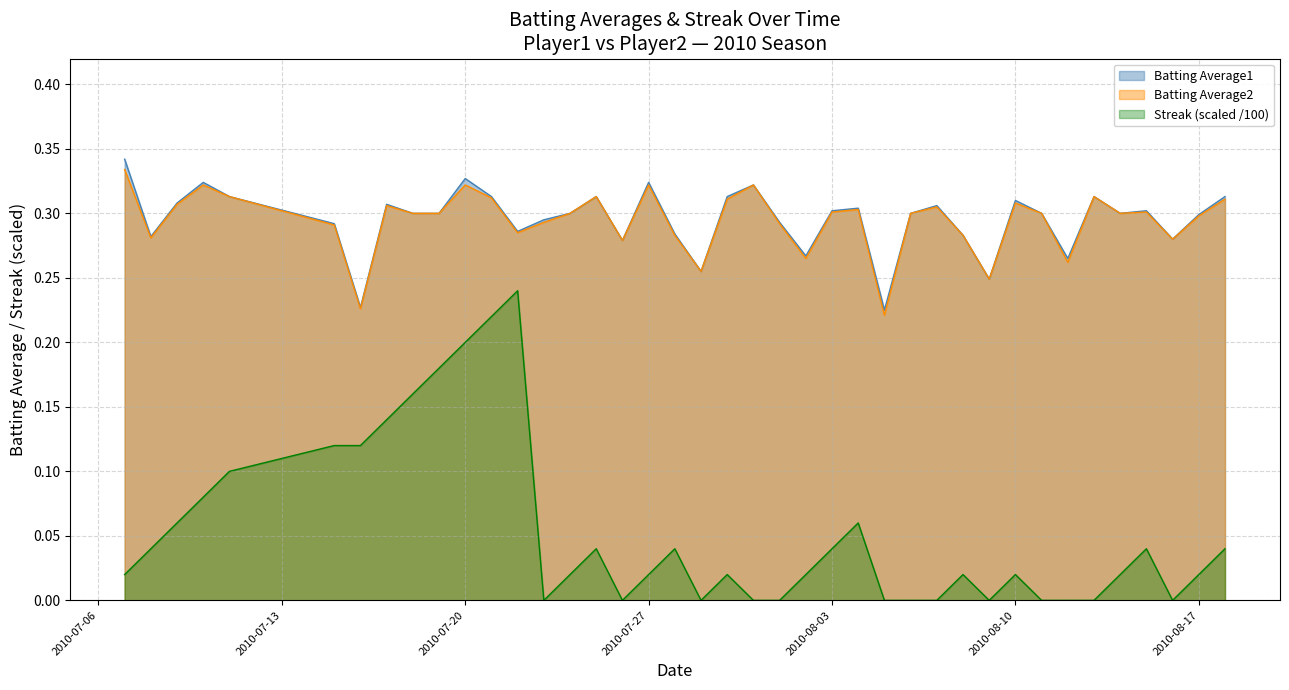

Which series has the largest total across all categories?

Batting Average1